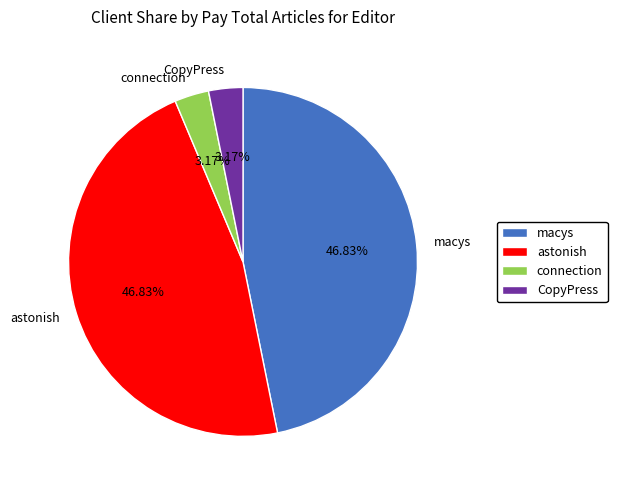

Does macys account for over 50% of the chart?

No